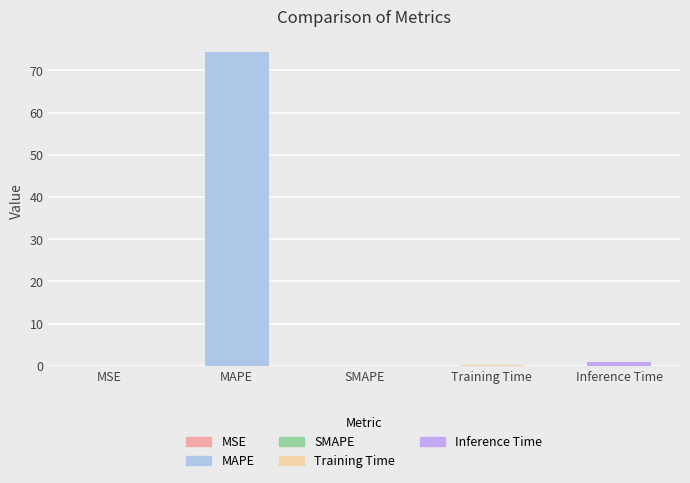

What is the sum of all values?

75.4